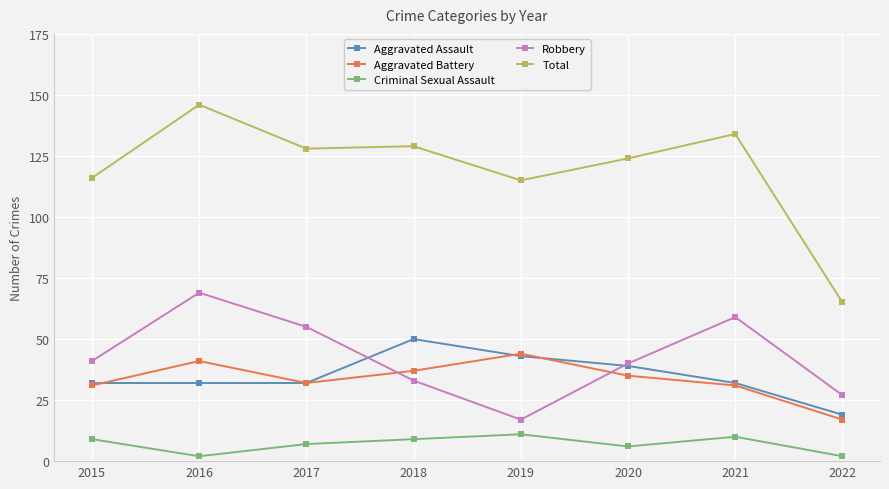

What is the sum of all Aggravated Assault values?

279